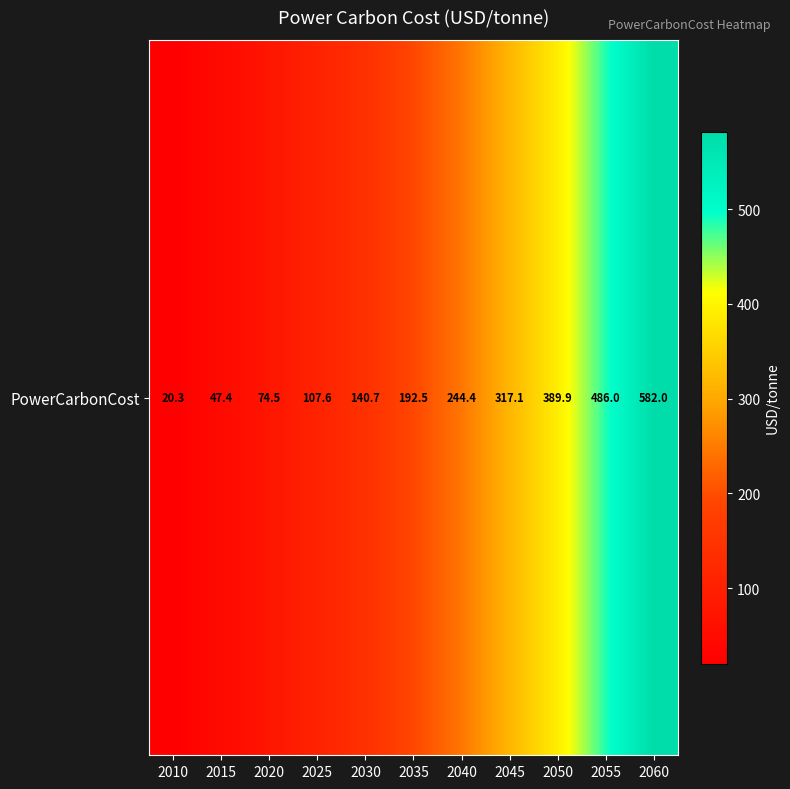

What is the change in value from 2055 to 2060?

+96.1